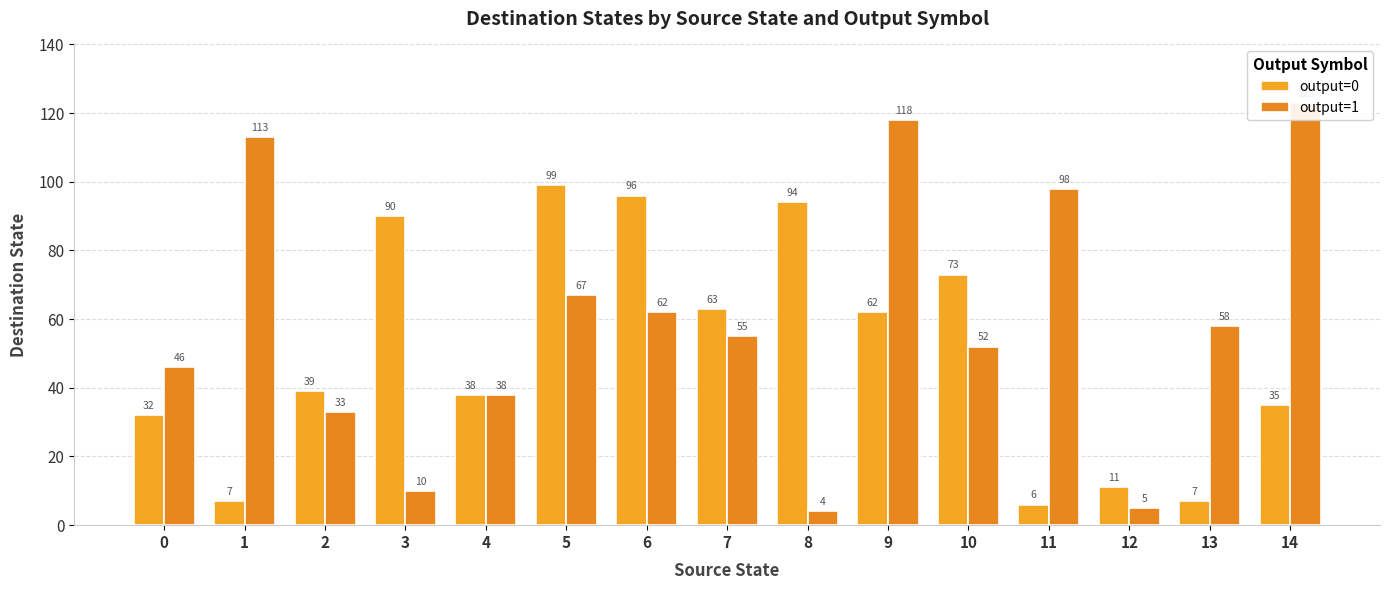

Read the output=1 value at 5.

67